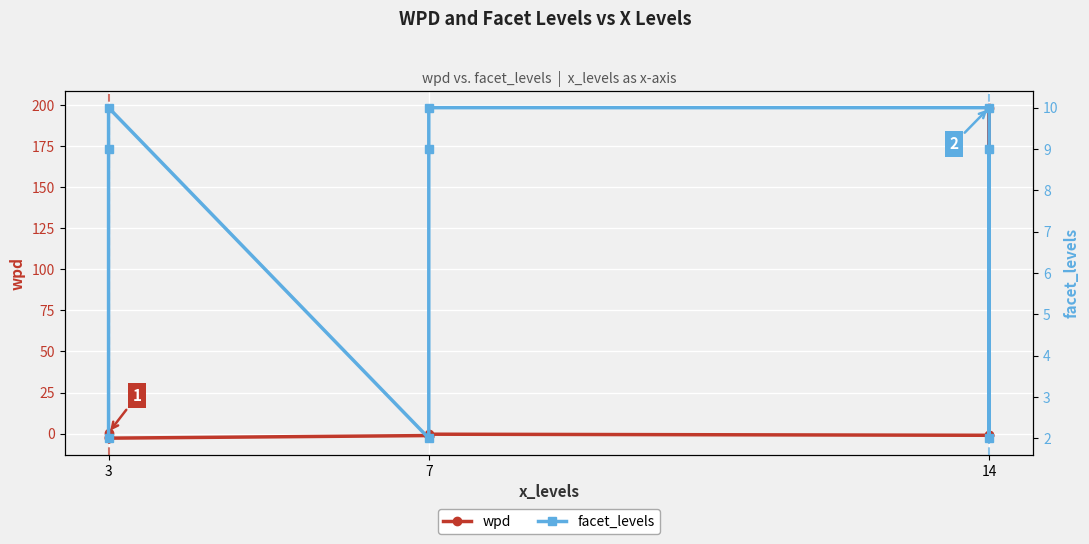

How many intersections are there between facet_levels and wpd?

2